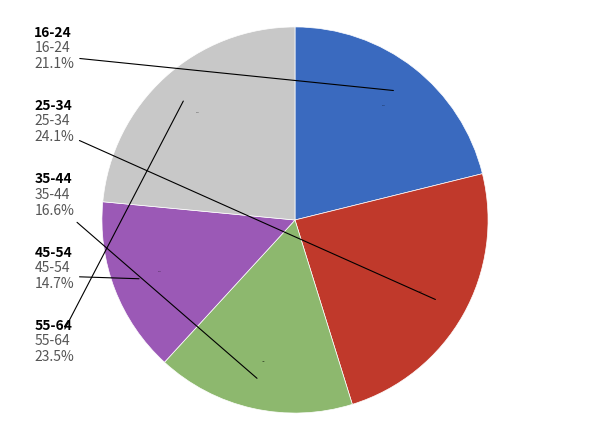

Which category has the smallest portion of the pie?

45-54